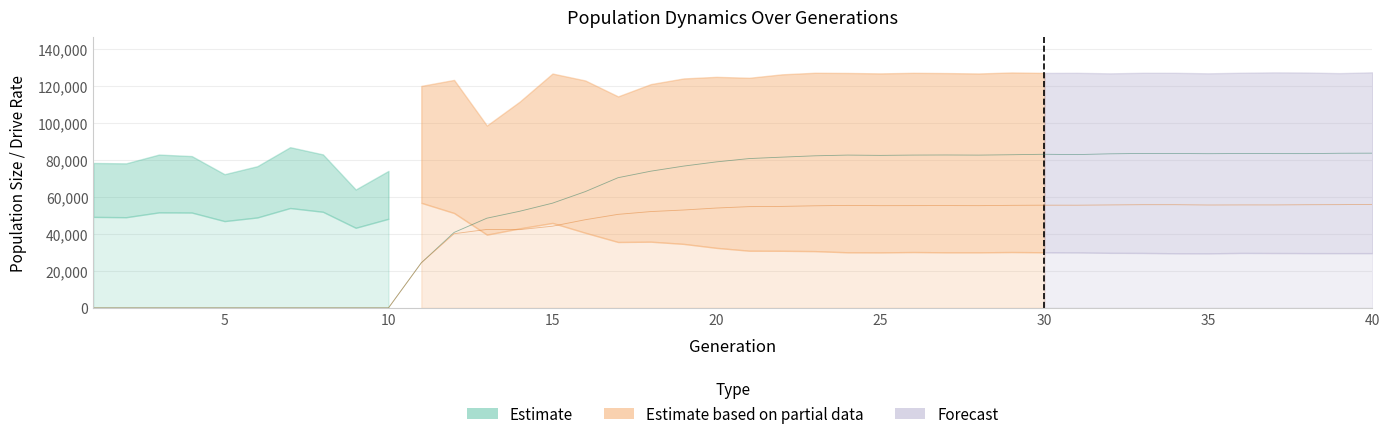

What is the value of the rate_has_drive point at the 21st from the left?

80766.3